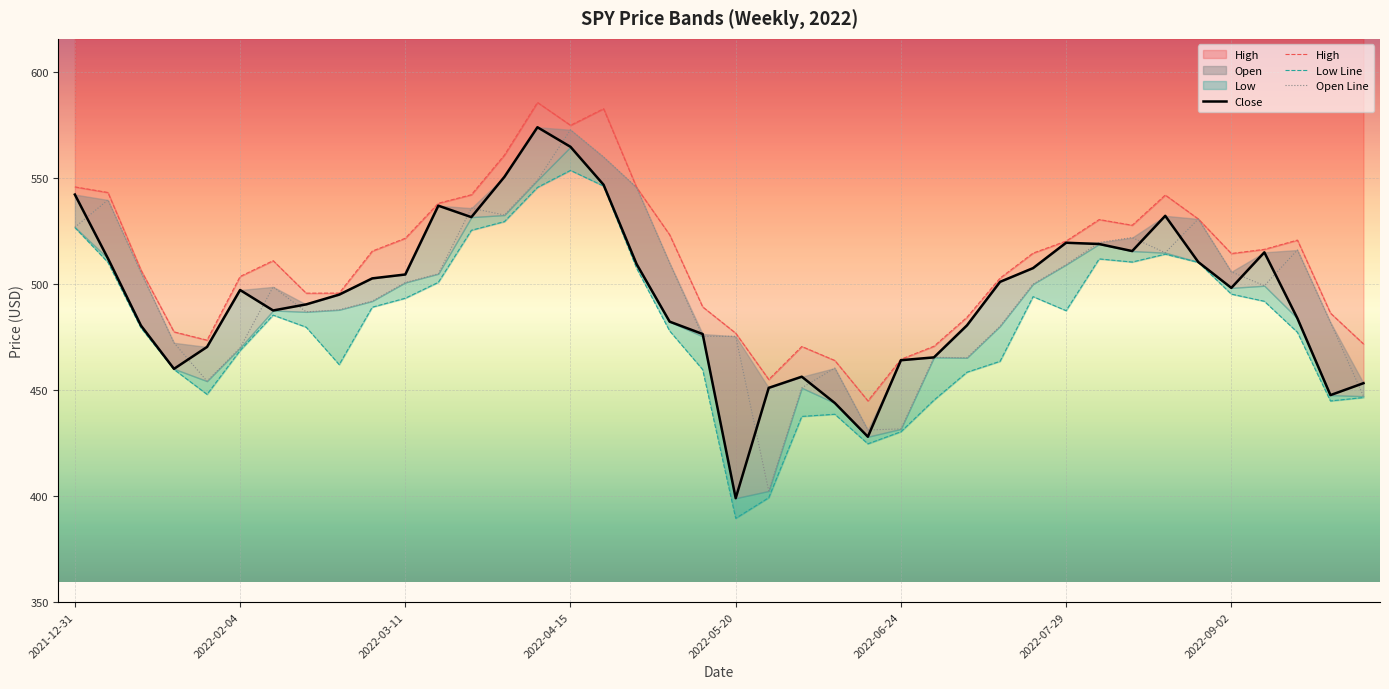

How many lines are shown in the chart?

4